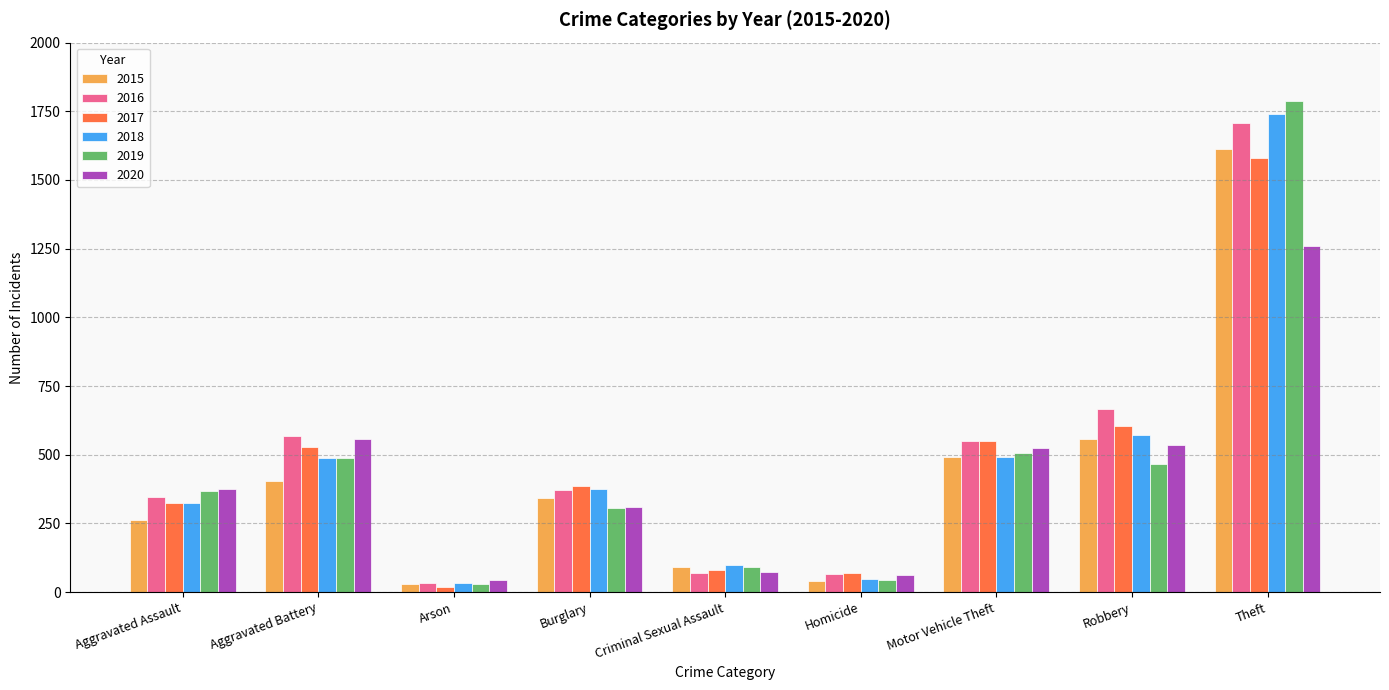

The value of 2018 at Burglary is 88. True or false?

False